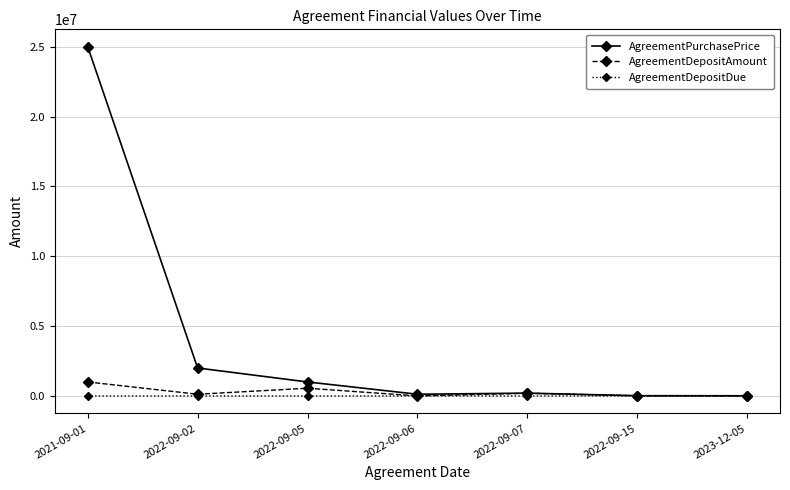

How many values in the AgreementPurchasePrice series are below 200000?

3